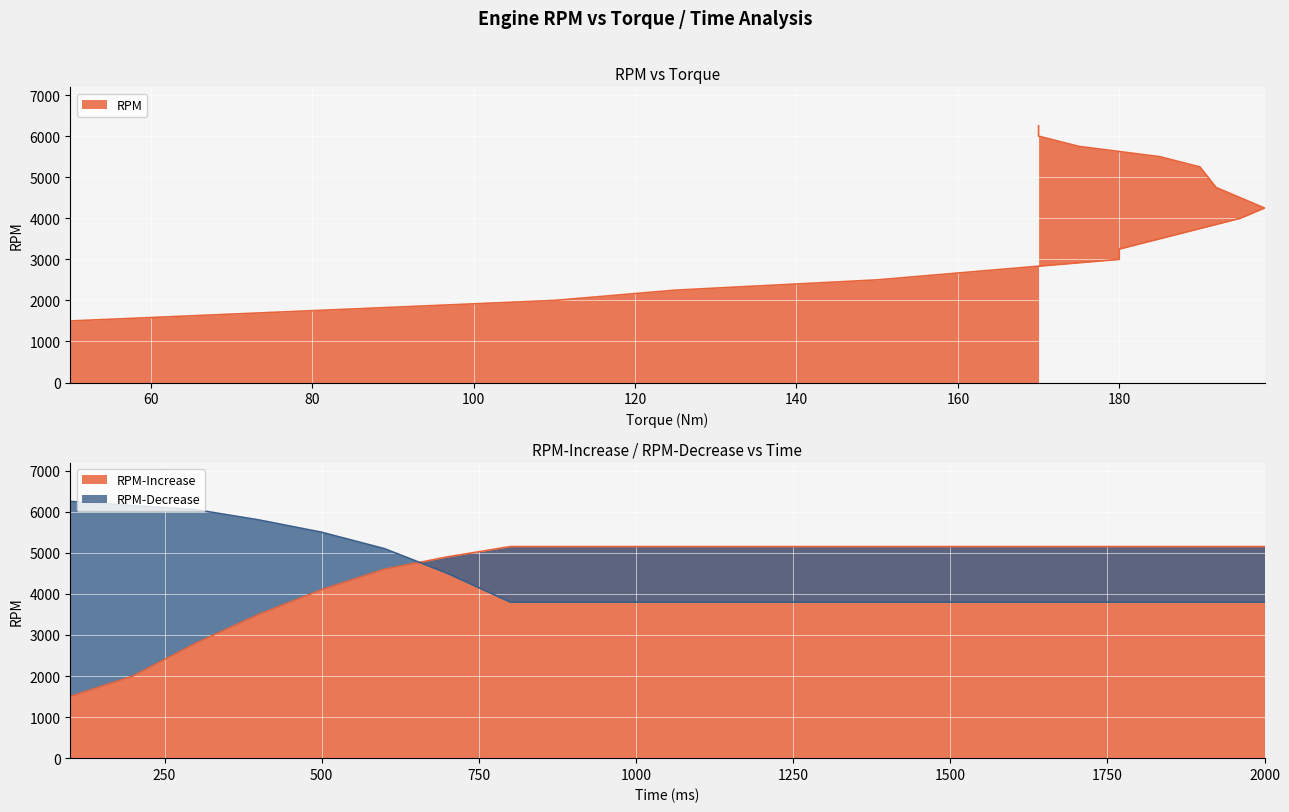

True or false: RPM-Increase has a value of 1434 at 2000.

False